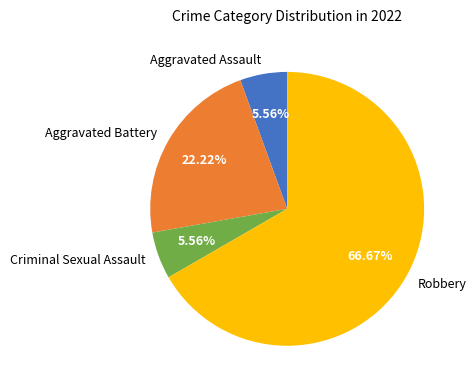

Which category has the biggest portion of the pie?

Robbery